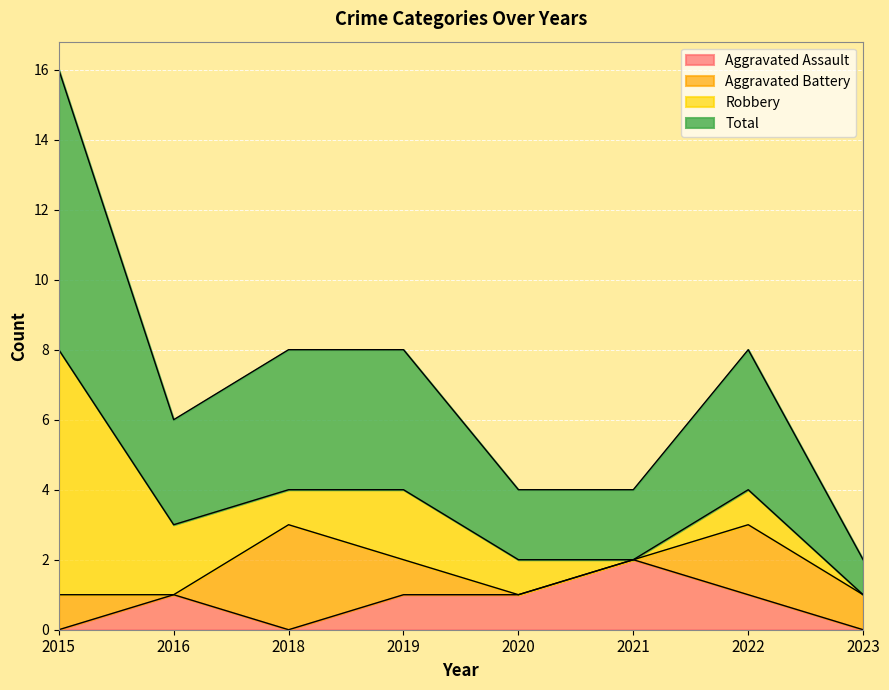

At which label does Aggravated Assault first exceed 1?

2021